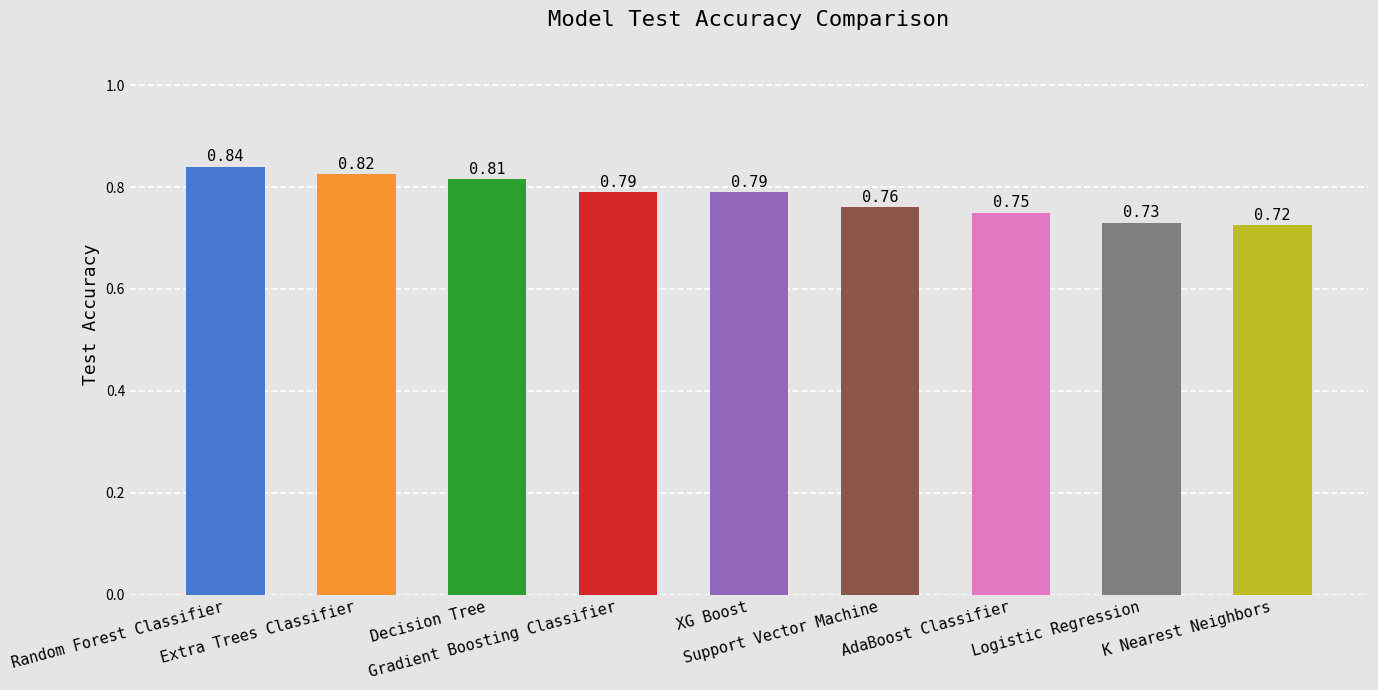

What is the sum of all values?

7.0